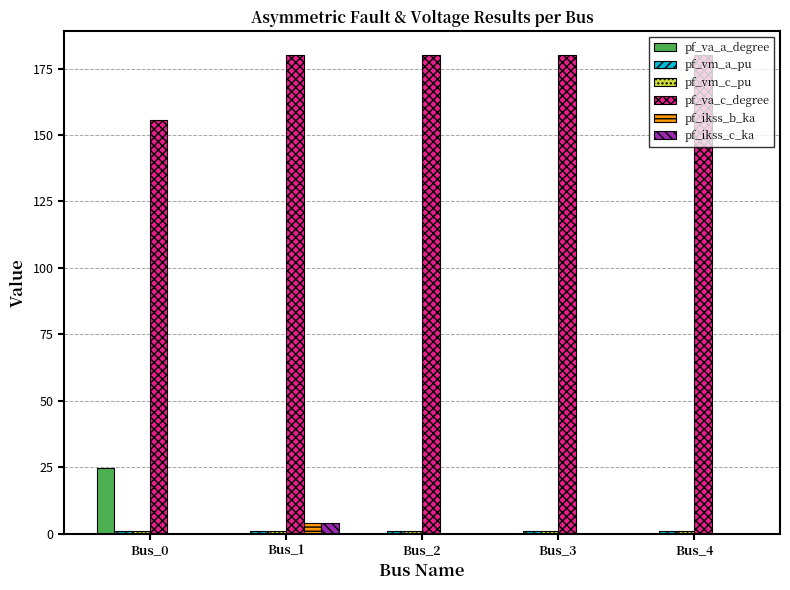

The pf_va_c_degree series shows 243.4 at Bus_4. True or false?

False